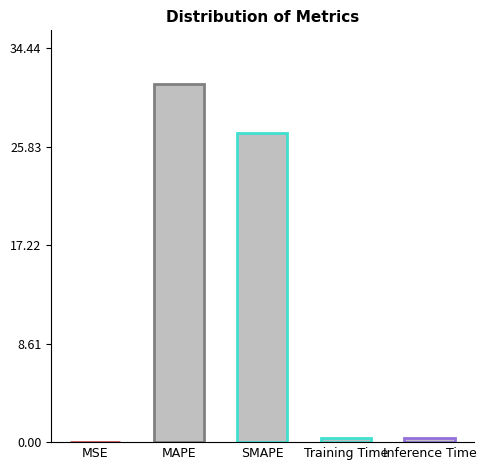

True or false: the data shows 31.3 at MAPE.

True